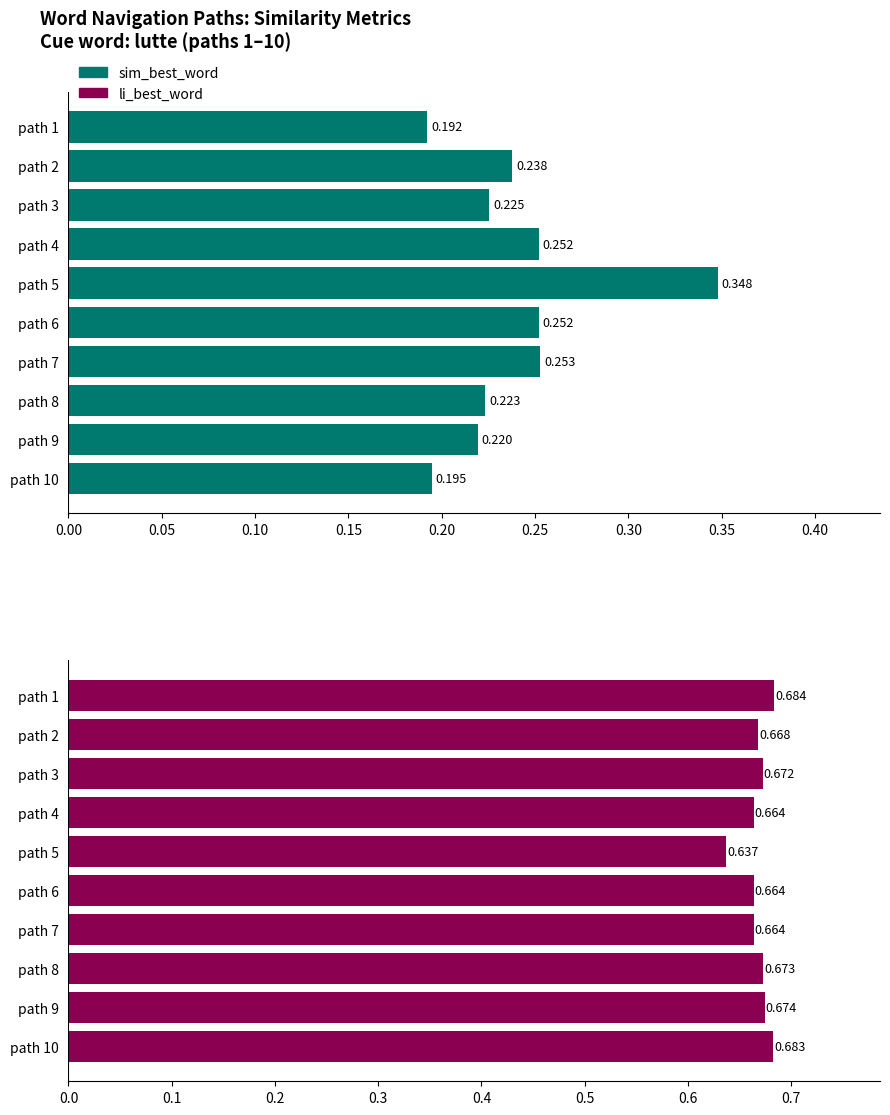

How many groups of bars are there?

10